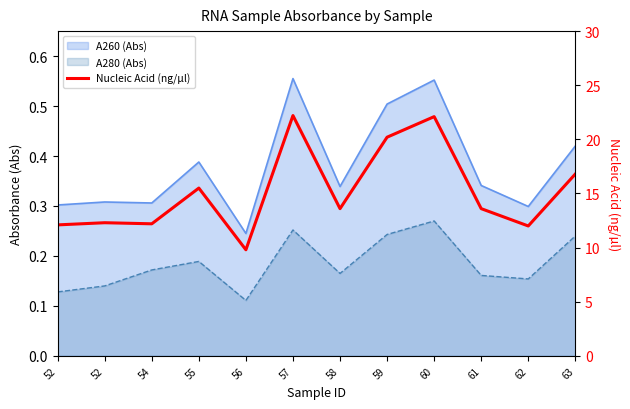

Reading right to left, extract all data points from this chart.

16.8	12.0	13.6	22.1	20.2	13.6	22.2	9.8	15.5	12.2	12.3	12.1